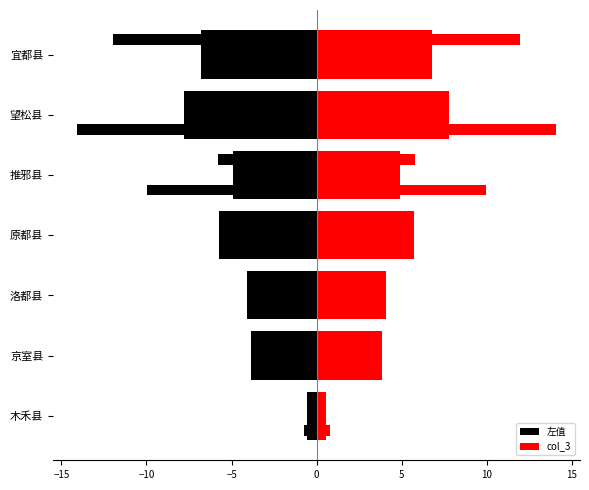

Is the value of 左值 at 推邪县 greater than the value of col_3 at 望松县?

No